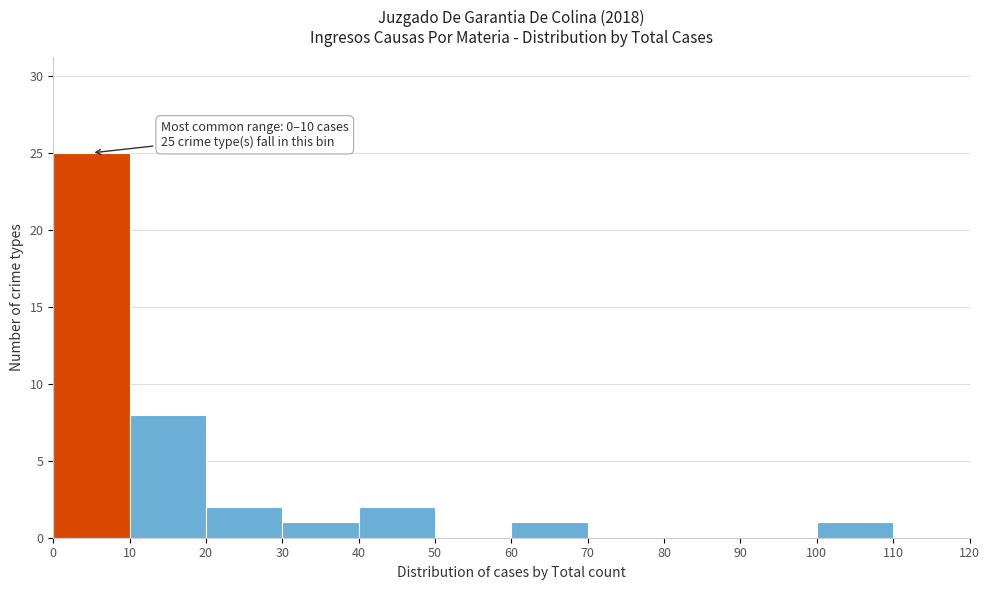

Over which range of the x-axis is the bar tallest?

0 to 10